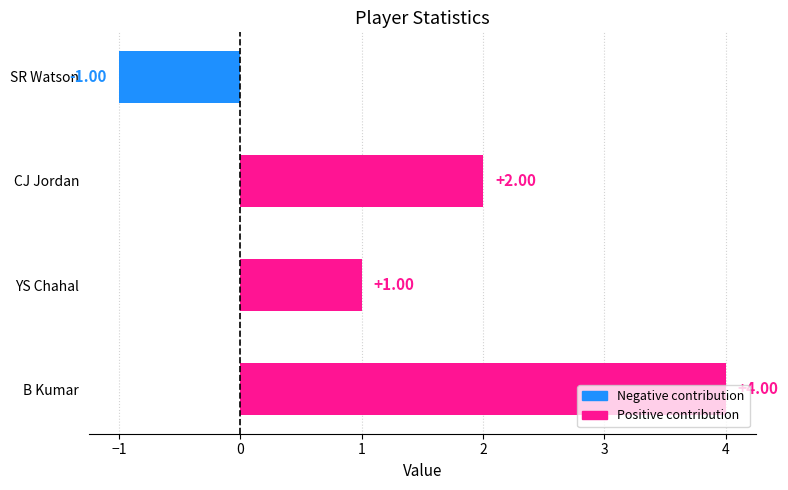

Is it true that col_4 equals 0 at YS Chahal?

False